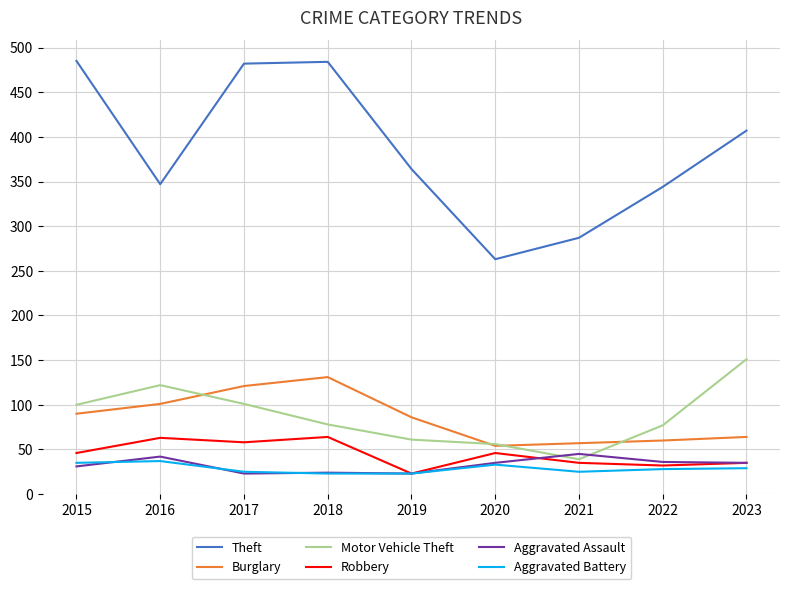

What is the total value across all series at 2017?

810